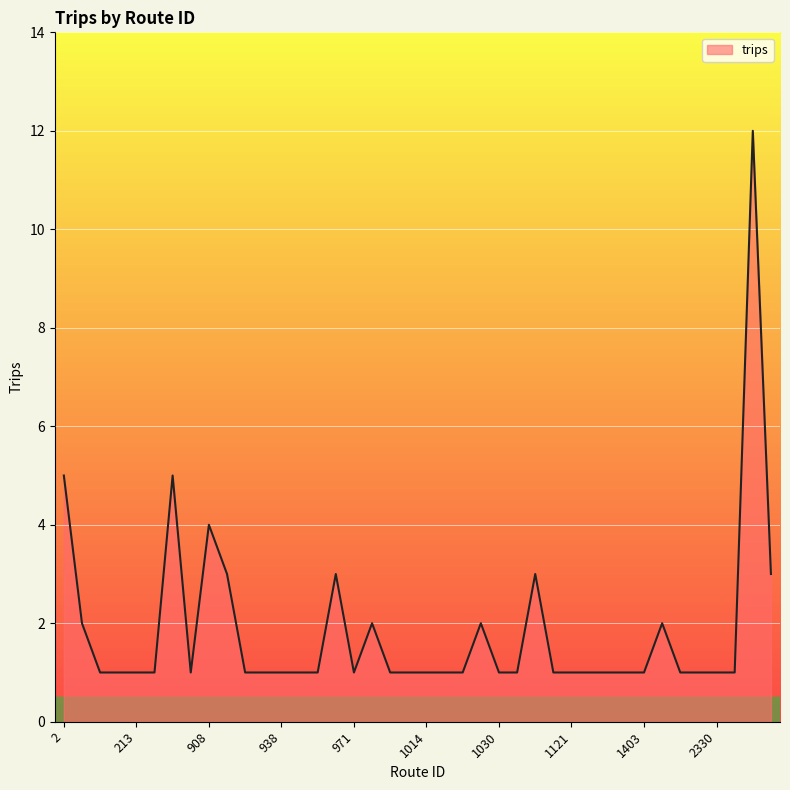

What is the maximum value shown in the chart?

12